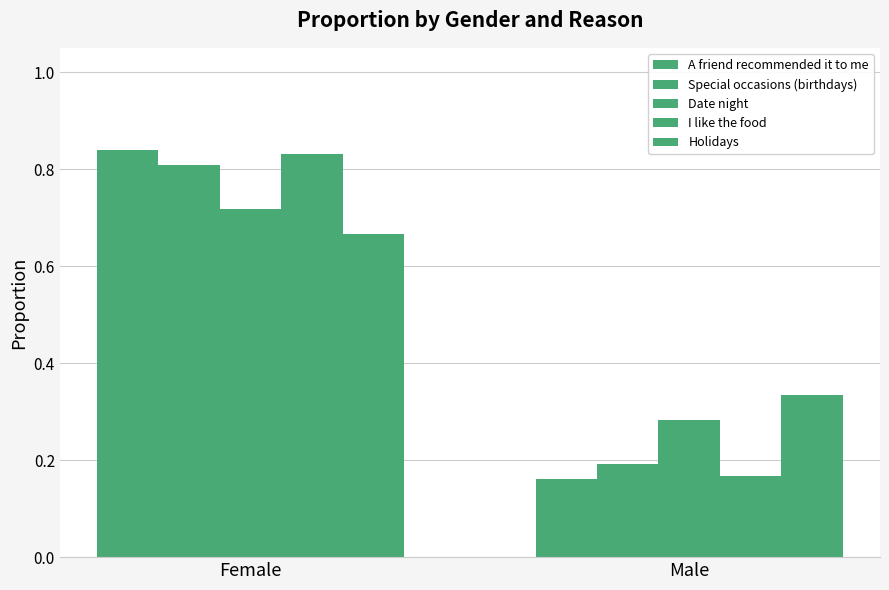

Between Female and Male, which is larger?

Female